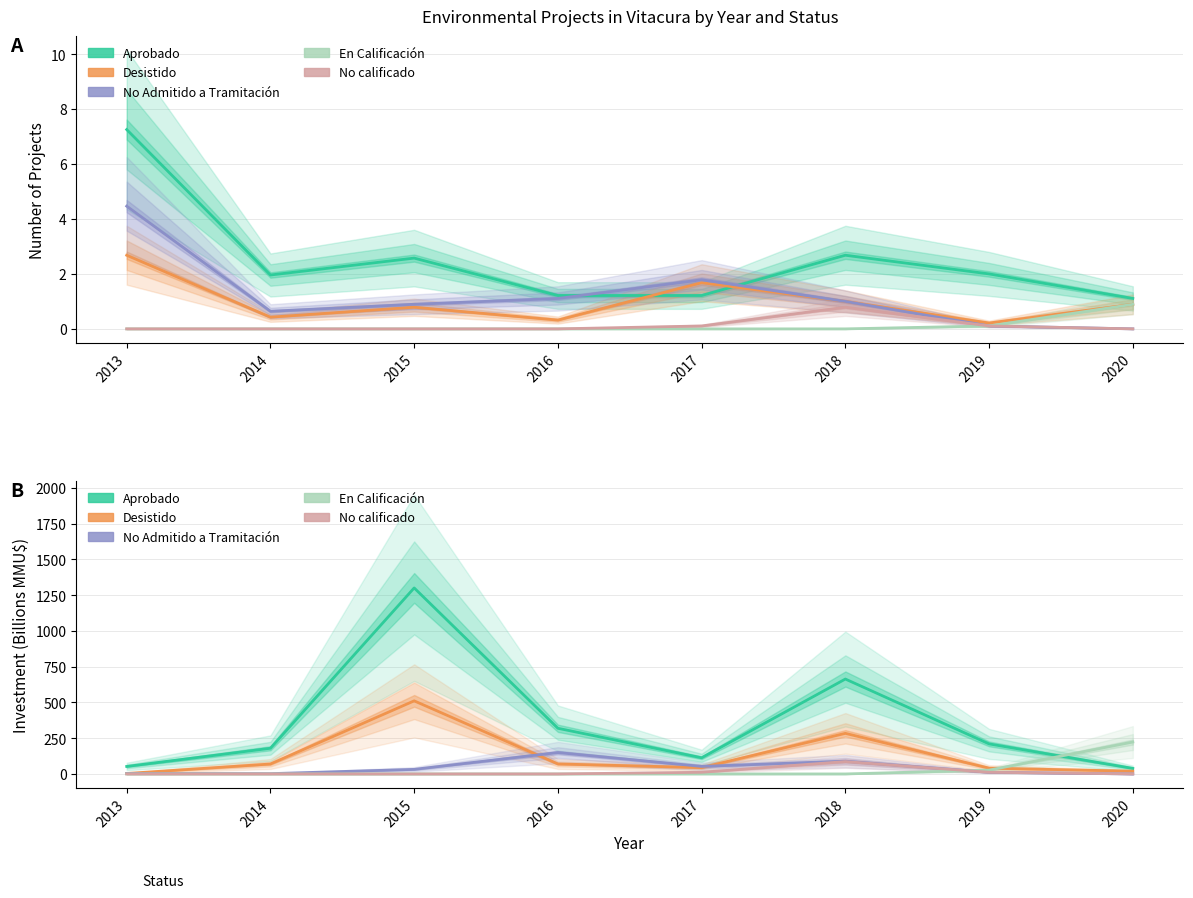

True or false: No calificado has more than 2 interior local peaks.

False